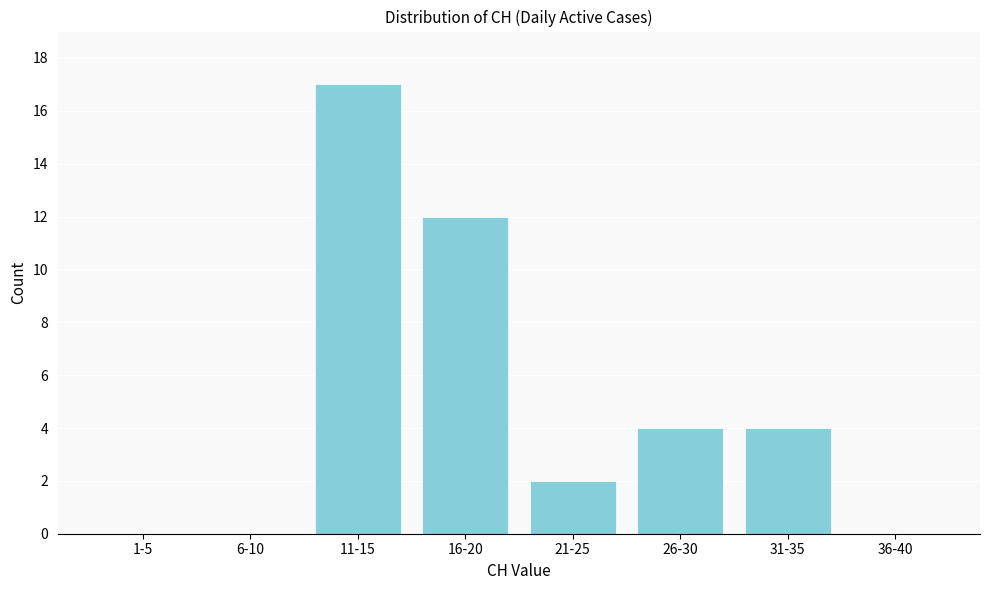

Reading left to right, transcribe all the data shown in this chart.

1-5=0	6-10=0	11-15=17	16-20=12	21-25=2	26-30=4	31-35=4	36-40=0